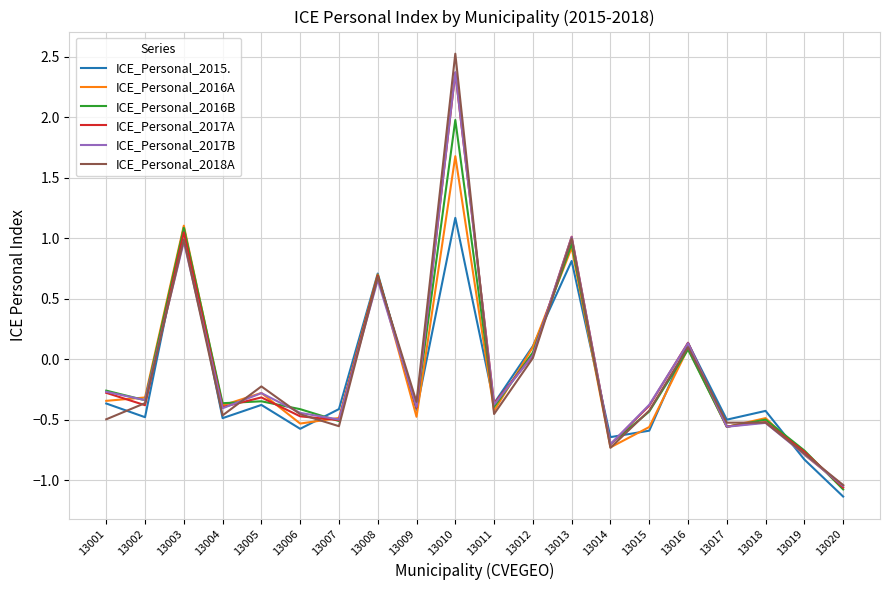

What is the average value of the ICE_Personal_2016B series?

-0.1